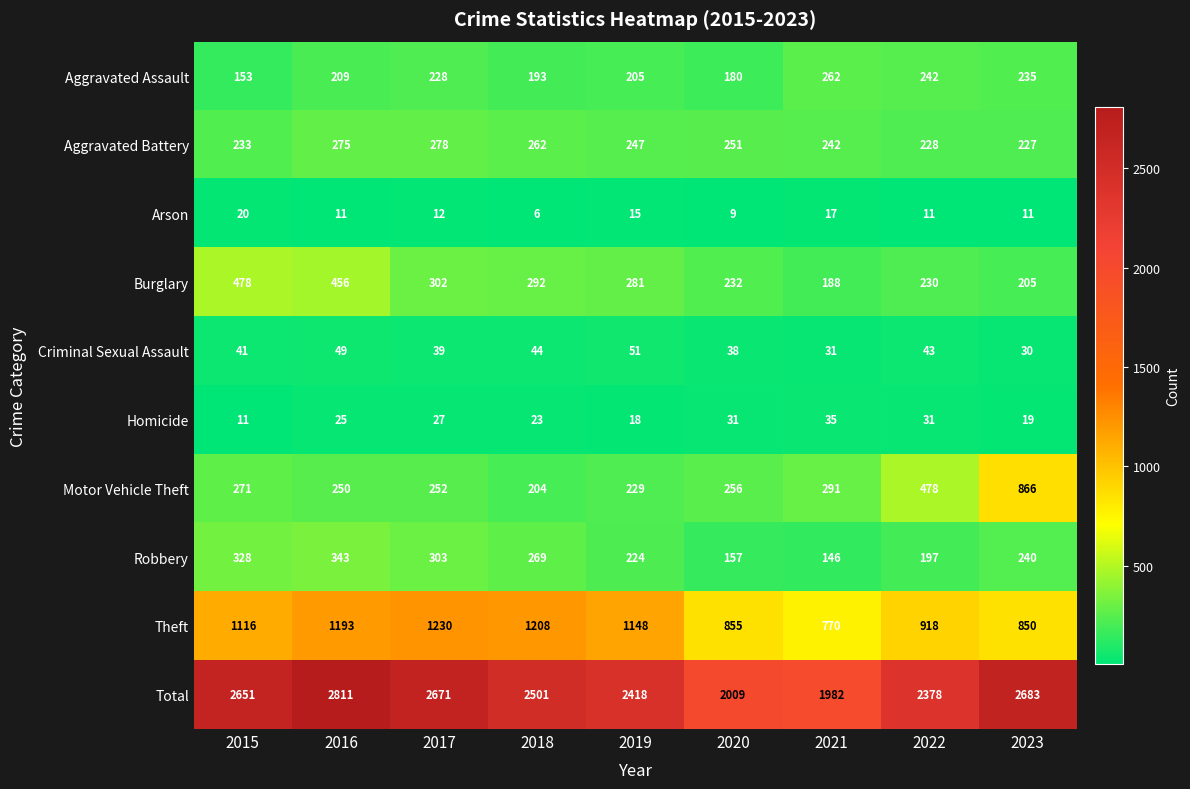

Where is Total nearest to the value 2396?

2022